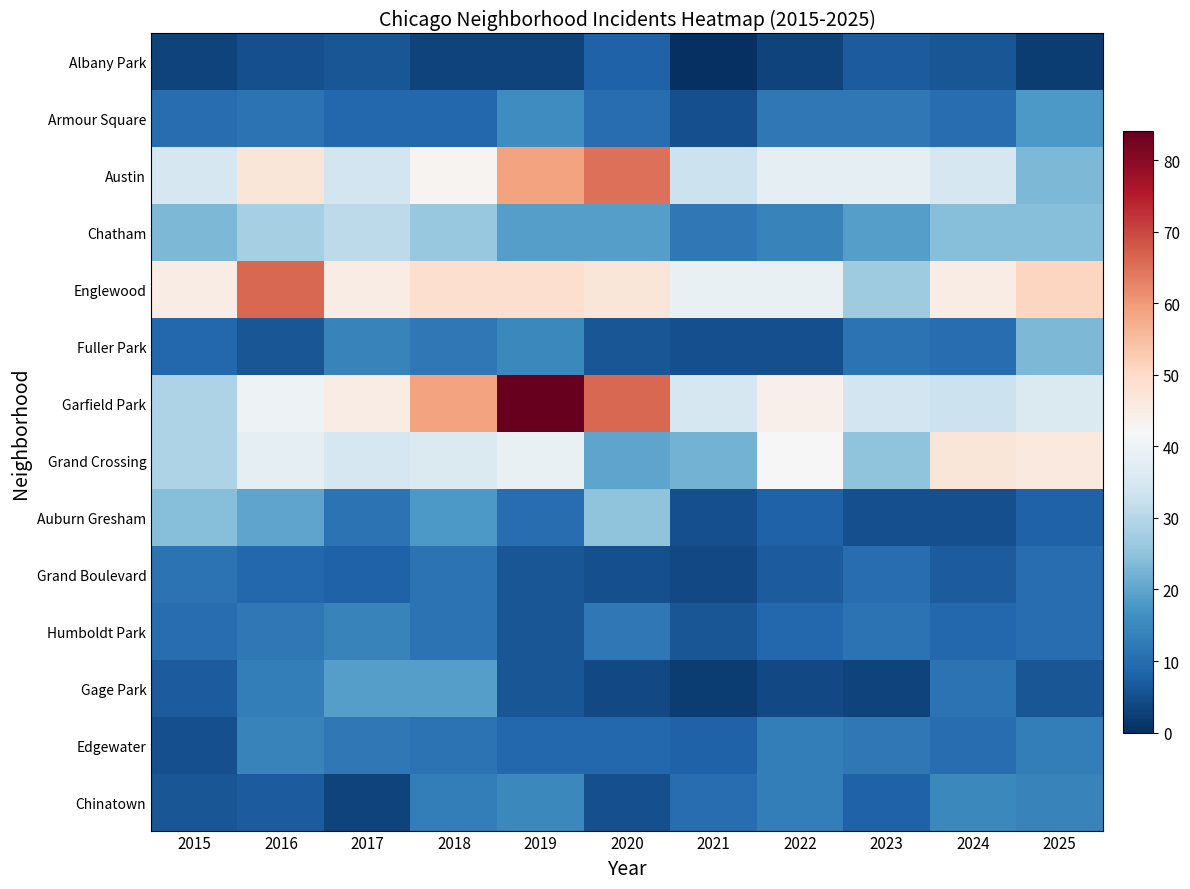

Reading left to right, list all the values displayed in this chart.

Albany Park: 2015=3	2016=5	2017=6	2018=3	2019=3	2020=8	2021=0	2022=3	2023=7	2024=6	2025=2
Armour Square: 2015=10	2016=11	2017=9	2018=9	2019=16	2020=10	2021=5	2022=12	2023=12	2024=10	2025=18
Austin: 2015=35	2016=47	2017=34	2018=43	2019=59	2020=65	2021=33	2022=38	2023=38	2024=35	2025=23
Chatham: 2015=23	2016=28	2017=31	2018=26	2019=19	2020=19	2021=12	2022=14	2023=19	2024=24	2025=24
Englewood: 2015=45	2016=66	2017=45	2018=49	2019=49	2020=47	2021=39	2022=39	2023=27	2024=45	2025=51
Fuller Park: 2015=9	2016=6	2017=14	2018=12	2019=15	2020=6	2021=5	2022=5	2023=11	2024=10	2025=23
Garfield Park: 2015=29	2016=40	2017=45	2018=59	2019=84	2020=66	2021=35	2022=44	2023=34	2024=33	2025=36
Grand Crossing: 2015=29	2016=38	2017=35	2018=36	2019=39	2020=20	2021=22	2022=42	2023=25	2024=47	2025=46
Auburn Gresham: 2015=24	2016=20	2017=11	2018=18	2019=10	2020=25	2021=5	2022=8	2023=5	2024=5	2025=8
Grand Boulevard: 2015=11	2016=9	2017=8	2018=11	2019=6	2020=5	2021=4	2022=7	2023=10	2024=7	2025=10
Humboldt Park: 2015=10	2016=12	2017=14	2018=11	2019=6	2020=12	2021=6	2022=9	2023=11	2024=9	2025=10
Gage Park: 2015=7	2016=13	2017=19	2018=19	2019=6	2020=4	2021=2	2022=4	2023=3	2024=11	2025=6
Edgewater: 2015=5	2016=14	2017=12	2018=11	2019=9	2020=9	2021=8	2022=13	2023=12	2024=10	2025=13
Chinatown: 2015=6	2016=7	2017=3	2018=13	2019=15	2020=5	2021=10	2022=13	2023=8	2024=15	2025=14